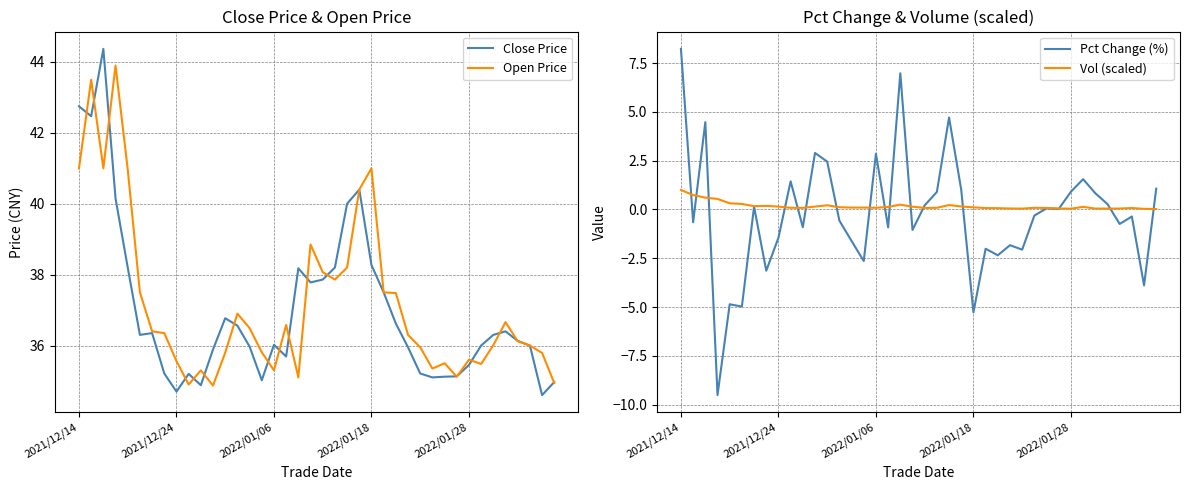

What is the label of the 28th point from the left?

27